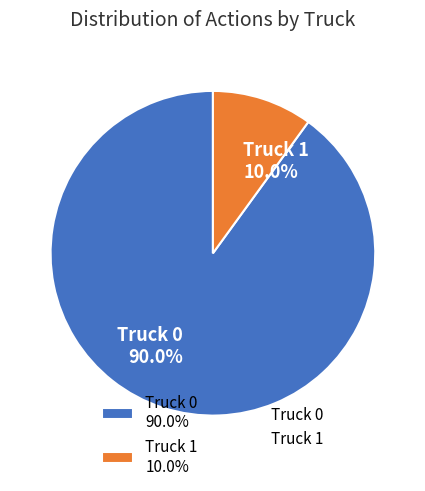

To the nearest percent, what is the difference between the largest and smallest slice percentages?

80%